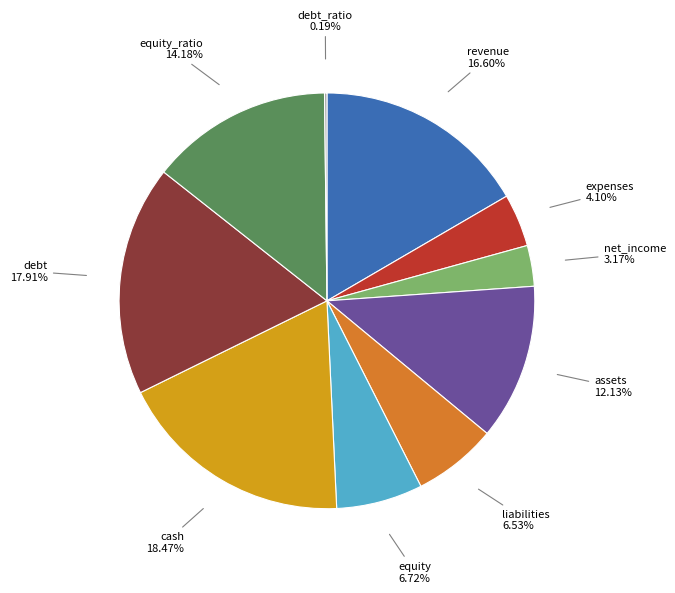

Is assets 12.13% the majority of the pie?

No